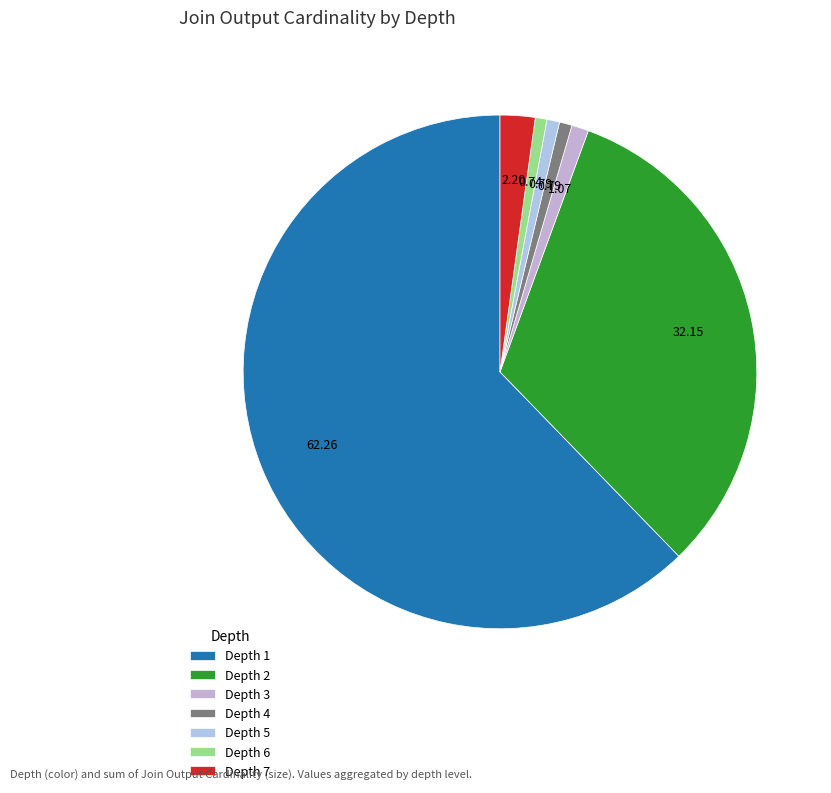

What is the largest slice in the pie chart?

Depth 1